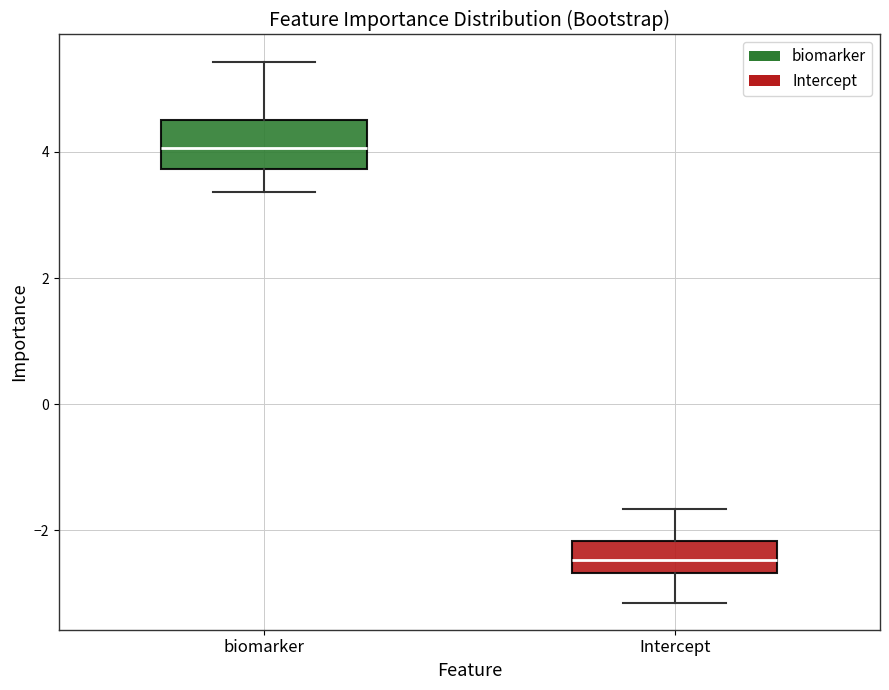

Which box has the lowest median line?

Intercept